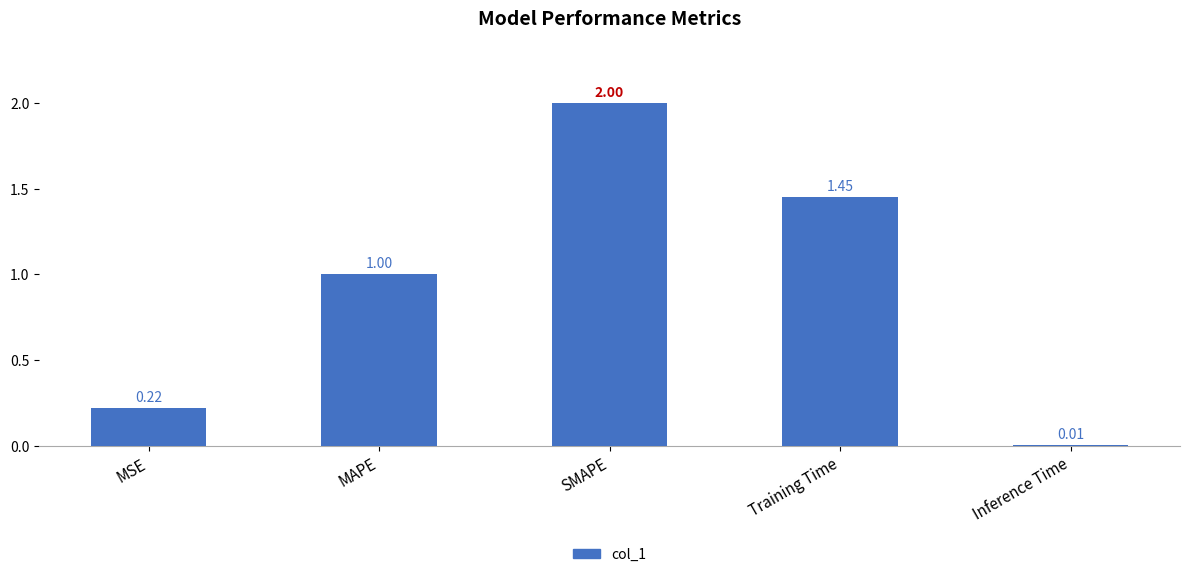

Count the number of categories in the chart.

5